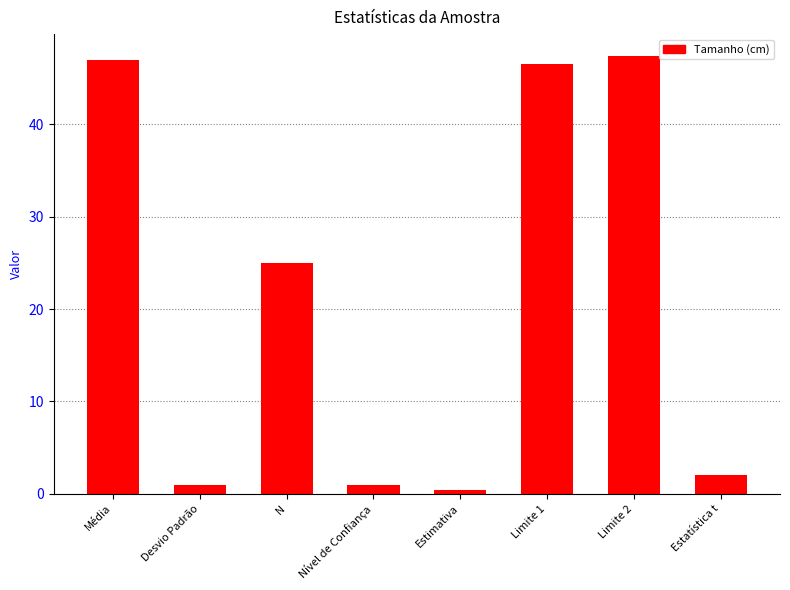

What is the difference between the maximum and minimum values?

47.0